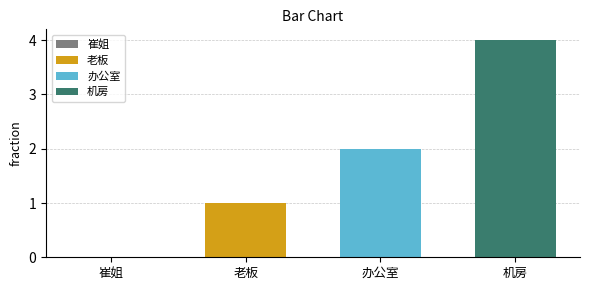

True or false: 老板 has a value of 0 at 办公室.

False